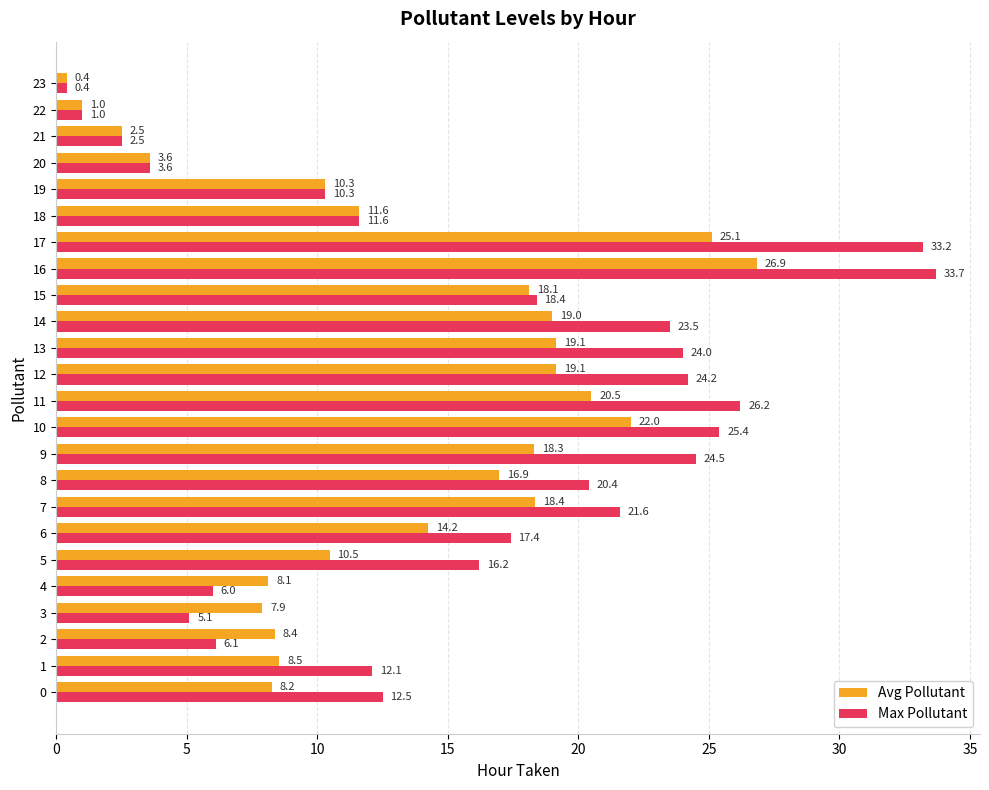

What are all the series names shown in the legend?

Avg Pollutant, Max Pollutant